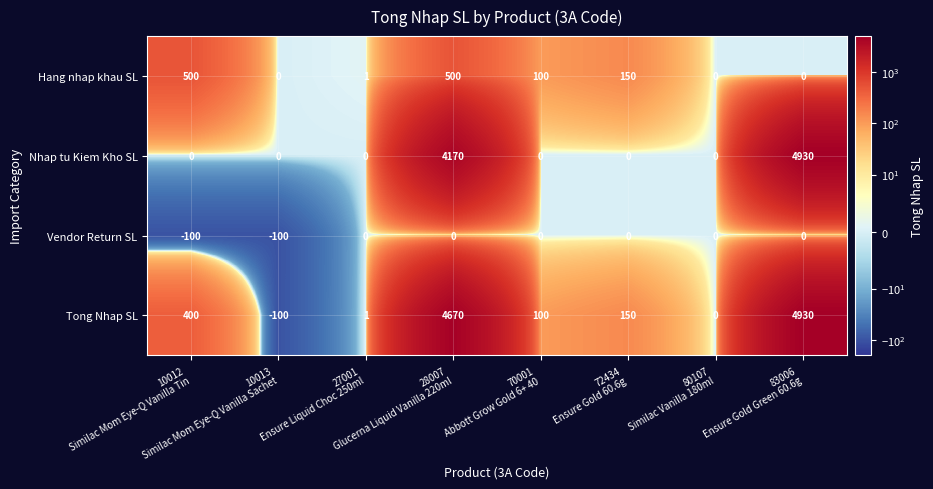

Which series has the widest spread of values?

Tong Nhap SL